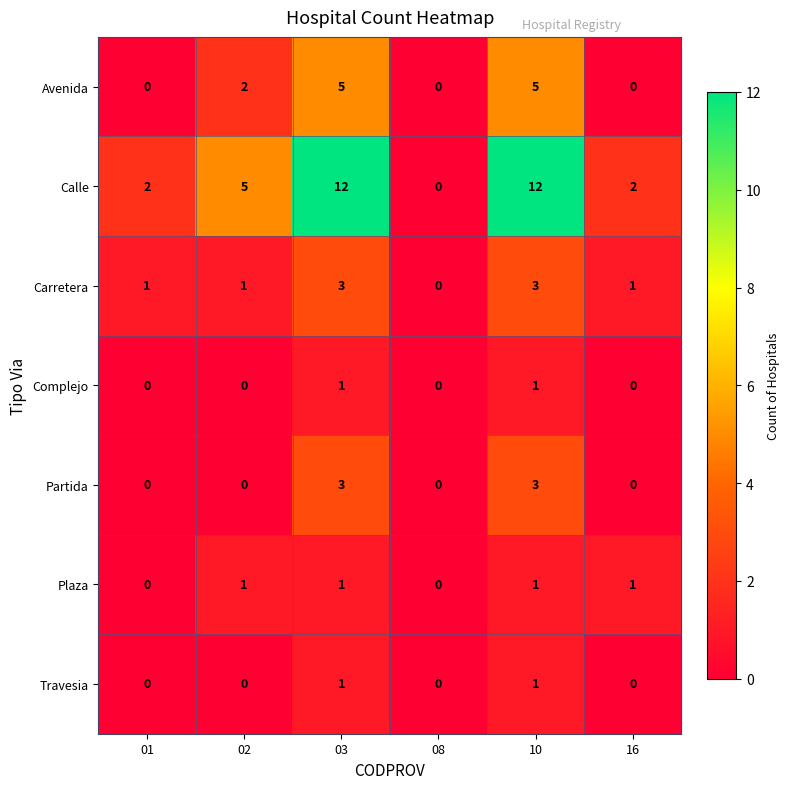

The Calle series shows 16 at 10. True or false?

False